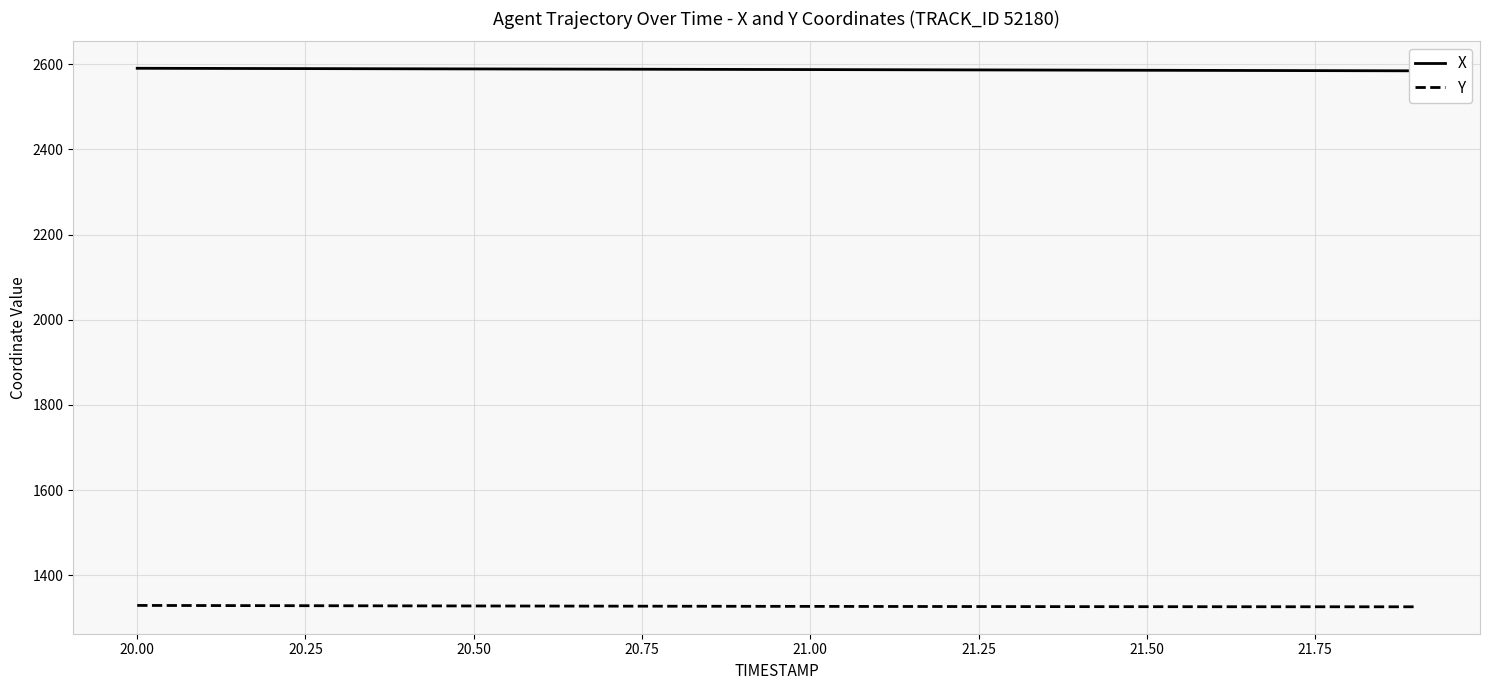

What is the highest value of the Y series?

1329.5